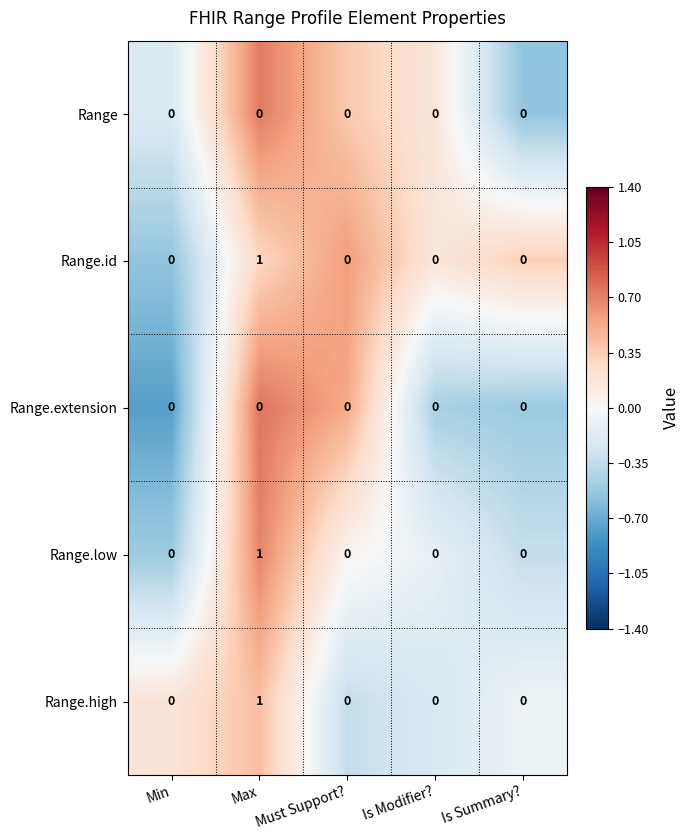

Count the Range.high values in the range 0 to 1.

5